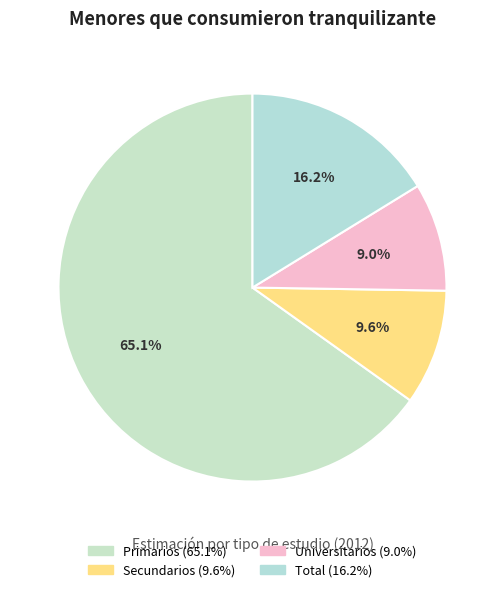

What is the largest slice in the pie chart?

Primarios